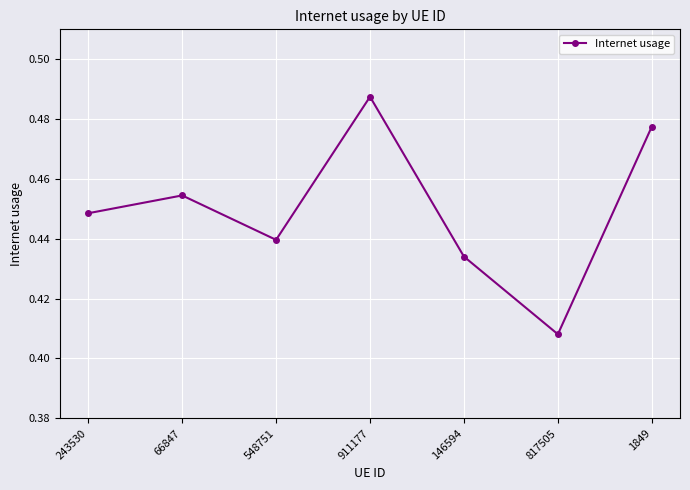

Where is the first local maximum?

66847